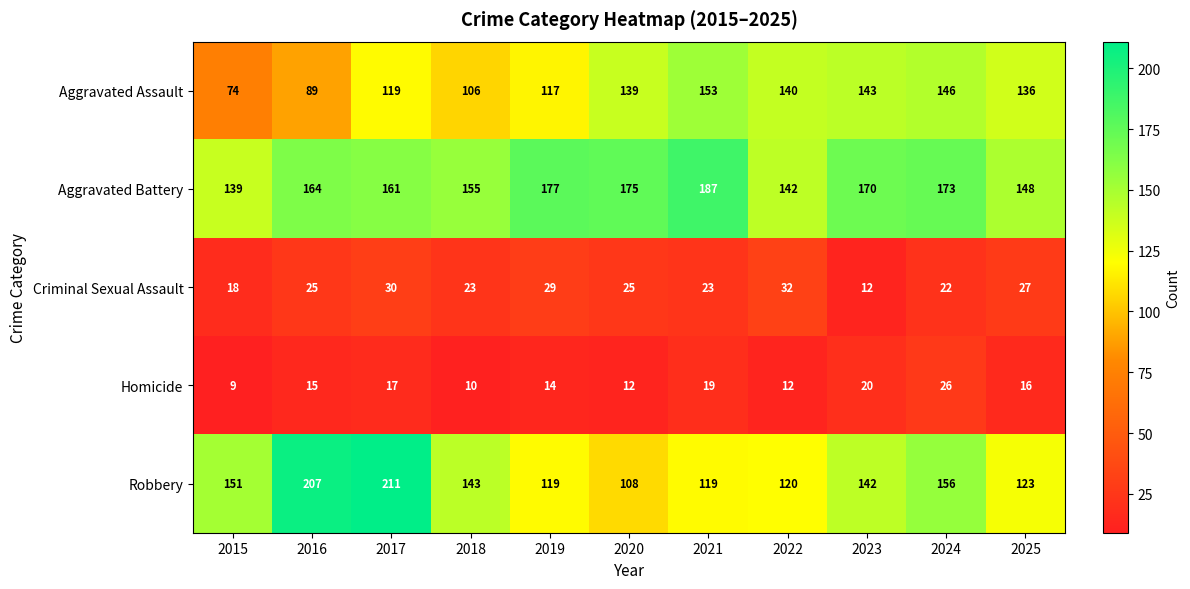

Which category has the highest value across all series?

2017